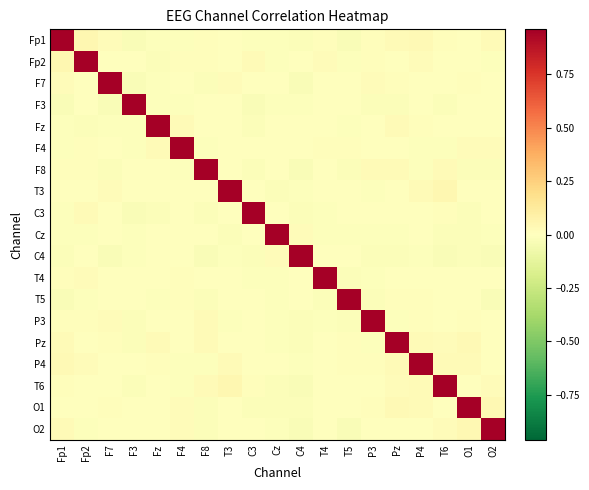

Reading left to right, transcribe all the data shown in this chart.

Fp1: Fp1=1.0	Fp2=0.0	F7=0.0	F3=-0.0	Fz=-0.0	F4=-0.0	F8=0.0	T3=-0.0	C3=-0.0	Cz=-0.0	C4=-0.0	T4=0.0	T5=-0.0	P3=0.0	Pz=0.0	P4=0.0	T6=0.0	O1=-0.0	O2=0.0
Fp2: Fp1=0.0	Fp2=1.0	F7=0.0	F3=0.0	Fz=-0.0	F4=0.0	F8=0.0	T3=-0.0	C3=0.0	Cz=-0.0	C4=0.0	T4=0.0	T5=-0.0	P3=0.0	Pz=0.0	P4=0.0	T6=-0.0	O1=0.0	O2=-0.0
F7: Fp1=0.0	Fp2=0.0	F7=1.0	F3=-0.0	Fz=-0.0	F4=0.0	F8=-0.0	T3=0.0	C3=0.0	Cz=0.0	C4=-0.0	T4=0.0	T5=0.0	P3=0.0	Pz=0.0	P4=-0.0	T6=-0.0	O1=0.0	O2=0.0
F3: Fp1=-0.0	Fp2=0.0	F7=-0.0	F3=1.0	Fz=-0.0	F4=-0.0	F8=0.0	T3=-0.0	C3=-0.0	Cz=-0.0	C4=-0.0	T4=-0.0	T5=-0.0	P3=-0.0	Pz=-0.0	P4=0.0	T6=-0.0	O1=0.0	O2=0.0
Fz: Fp1=-0.0	Fp2=-0.0	F7=-0.0	F3=-0.0	Fz=1.0	F4=0.0	F8=0.0	T3=-0.0	C3=-0.0	Cz=-0.0	C4=-0.0	T4=0.0	T5=-0.0	P3=-0.0	Pz=0.0	P4=0.0	T6=-0.0	O1=0.0	O2=-0.0
F4: Fp1=-0.0	Fp2=0.0	F7=0.0	F3=-0.0	Fz=0.0	F4=1.0	F8=-0.0	T3=0.0	C3=0.0	Cz=0.0	C4=0.0	T4=0.0	T5=0.0	P3=-0.0	Pz=0.0	P4=-0.0	T6=-0.0	O1=0.0	O2=0.0
F8: Fp1=0.0	Fp2=0.0	F7=-0.0	F3=0.0	Fz=0.0	F4=-0.0	F8=1.0	T3=0.0	C3=-0.0	Cz=-0.0	C4=-0.0	T4=0.0	T5=-0.0	P3=0.0	Pz=0.0	P4=-0.0	T6=0.0	O1=-0.0	O2=-0.0
T3: Fp1=-0.0	Fp2=-0.0	F7=0.0	F3=-0.0	Fz=-0.0	F4=0.0	F8=0.0	T3=1.0	C3=-0.0	Cz=-0.0	C4=-0.0	T4=-0.0	T5=0.0	P3=-0.0	Pz=-0.0	P4=0.0	T6=0.1	O1=0.0	O2=0.0
C3: Fp1=-0.0	Fp2=0.0	F7=0.0	F3=-0.0	Fz=-0.0	F4=0.0	F8=-0.0	T3=-0.0	C3=1.0	Cz=0.0	C4=-0.0	T4=-0.0	T5=-0.0	P3=0.0	Pz=-0.0	P4=-0.0	T6=0.0	O1=-0.0	O2=0.0
Cz: Fp1=-0.0	Fp2=-0.0	F7=0.0	F3=-0.0	Fz=-0.0	F4=0.0	F8=-0.0	T3=-0.0	C3=0.0	Cz=1.0	C4=0.0	T4=-0.0	T5=-0.0	P3=-0.0	Pz=-0.0	P4=0.0	T6=-0.0	O1=-0.0	O2=-0.0
C4: Fp1=-0.0	Fp2=0.0	F7=-0.0	F3=-0.0	Fz=-0.0	F4=0.0	F8=-0.0	T3=-0.0	C3=-0.0	Cz=0.0	C4=1.0	T4=-0.0	T5=0.0	P3=-0.0	Pz=-0.0	P4=-0.0	T6=-0.0	O1=-0.0	O2=-0.0
T4: Fp1=0.0	Fp2=0.0	F7=0.0	F3=-0.0	Fz=0.0	F4=0.0	F8=0.0	T3=-0.0	C3=-0.0	Cz=-0.0	C4=-0.0	T4=1.0	T5=-0.0	P3=-0.0	Pz=-0.0	P4=0.0	T6=-0.0	O1=0.0	O2=0.0
T5: Fp1=-0.0	Fp2=-0.0	F7=0.0	F3=-0.0	Fz=-0.0	F4=0.0	F8=-0.0	T3=0.0	C3=-0.0	Cz=-0.0	C4=0.0	T4=-0.0	T5=1.0	P3=-0.0	Pz=0.0	P4=0.0	T6=-0.0	O1=-0.0	O2=-0.0
P3: Fp1=0.0	Fp2=0.0	F7=0.0	F3=-0.0	Fz=-0.0	F4=-0.0	F8=0.0	T3=-0.0	C3=0.0	Cz=-0.0	C4=-0.0	T4=-0.0	T5=-0.0	P3=1.0	Pz=-0.0	P4=0.0	T6=-0.0	O1=0.0	O2=-0.0
Pz: Fp1=0.0	Fp2=0.0	F7=0.0	F3=-0.0	Fz=0.0	F4=0.0	F8=0.0	T3=-0.0	C3=-0.0	Cz=-0.0	C4=-0.0	T4=-0.0	T5=0.0	P3=-0.0	Pz=1.0	P4=0.0	T6=0.0	O1=0.0	O2=0.0
P4: Fp1=0.0	Fp2=0.0	F7=-0.0	F3=0.0	Fz=0.0	F4=-0.0	F8=-0.0	T3=0.0	C3=-0.0	Cz=0.0	C4=-0.0	T4=0.0	T5=0.0	P3=0.0	Pz=0.0	P4=1.0	T6=0.0	O1=0.0	O2=-0.0
T6: Fp1=0.0	Fp2=-0.0	F7=-0.0	F3=-0.0	Fz=-0.0	F4=-0.0	F8=0.0	T3=0.1	C3=0.0	Cz=-0.0	C4=-0.0	T4=-0.0	T5=-0.0	P3=-0.0	Pz=0.0	P4=0.0	T6=1.0	O1=0.0	O2=0.0
O1: Fp1=-0.0	Fp2=0.0	F7=0.0	F3=0.0	Fz=0.0	F4=0.0	F8=-0.0	T3=0.0	C3=-0.0	Cz=-0.0	C4=-0.0	T4=0.0	T5=-0.0	P3=0.0	Pz=0.0	P4=0.0	T6=0.0	O1=1.0	O2=0.0
O2: Fp1=0.0	Fp2=-0.0	F7=0.0	F3=0.0	Fz=-0.0	F4=0.0	F8=-0.0	T3=0.0	C3=0.0	Cz=-0.0	C4=-0.0	T4=0.0	T5=-0.0	P3=-0.0	Pz=0.0	P4=-0.0	T6=0.0	O1=0.0	O2=1.0